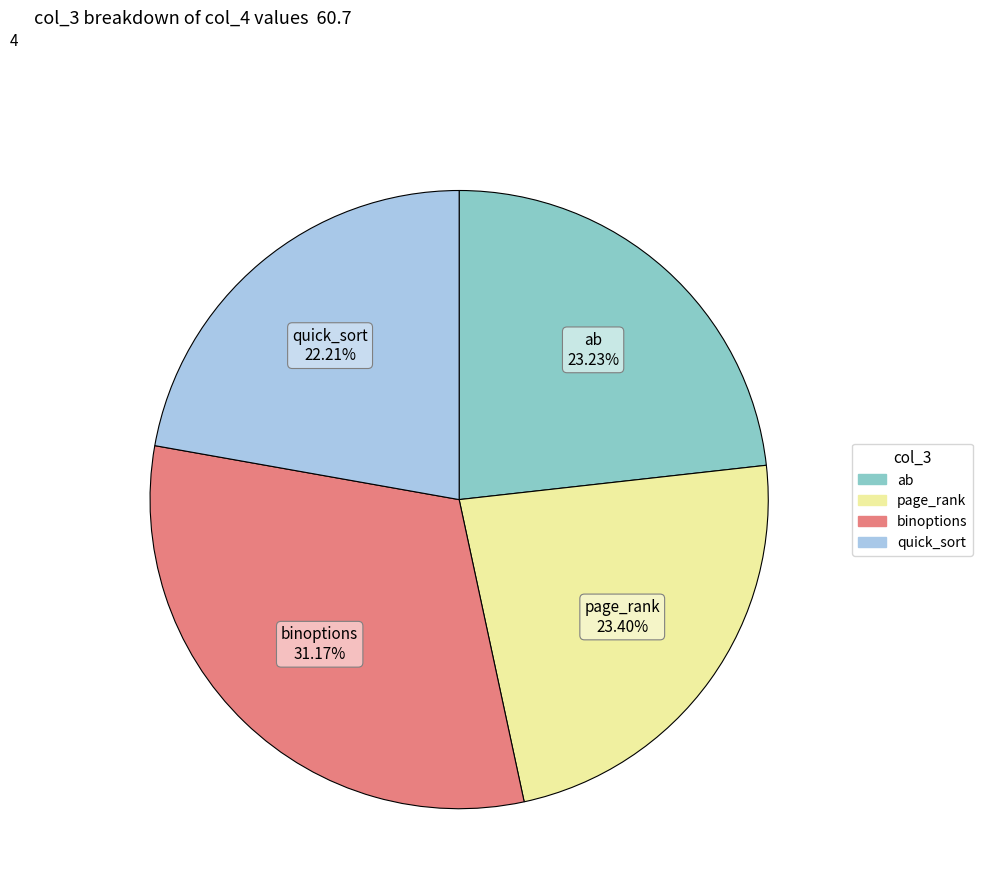

Which has a higher value, page_rank or binoptions?

binoptions